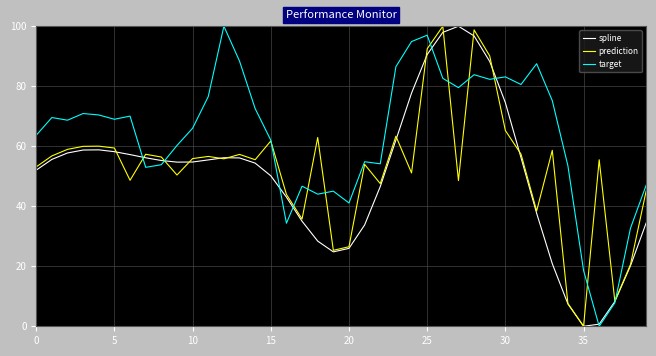

Which series has the largest total across all categories?

target